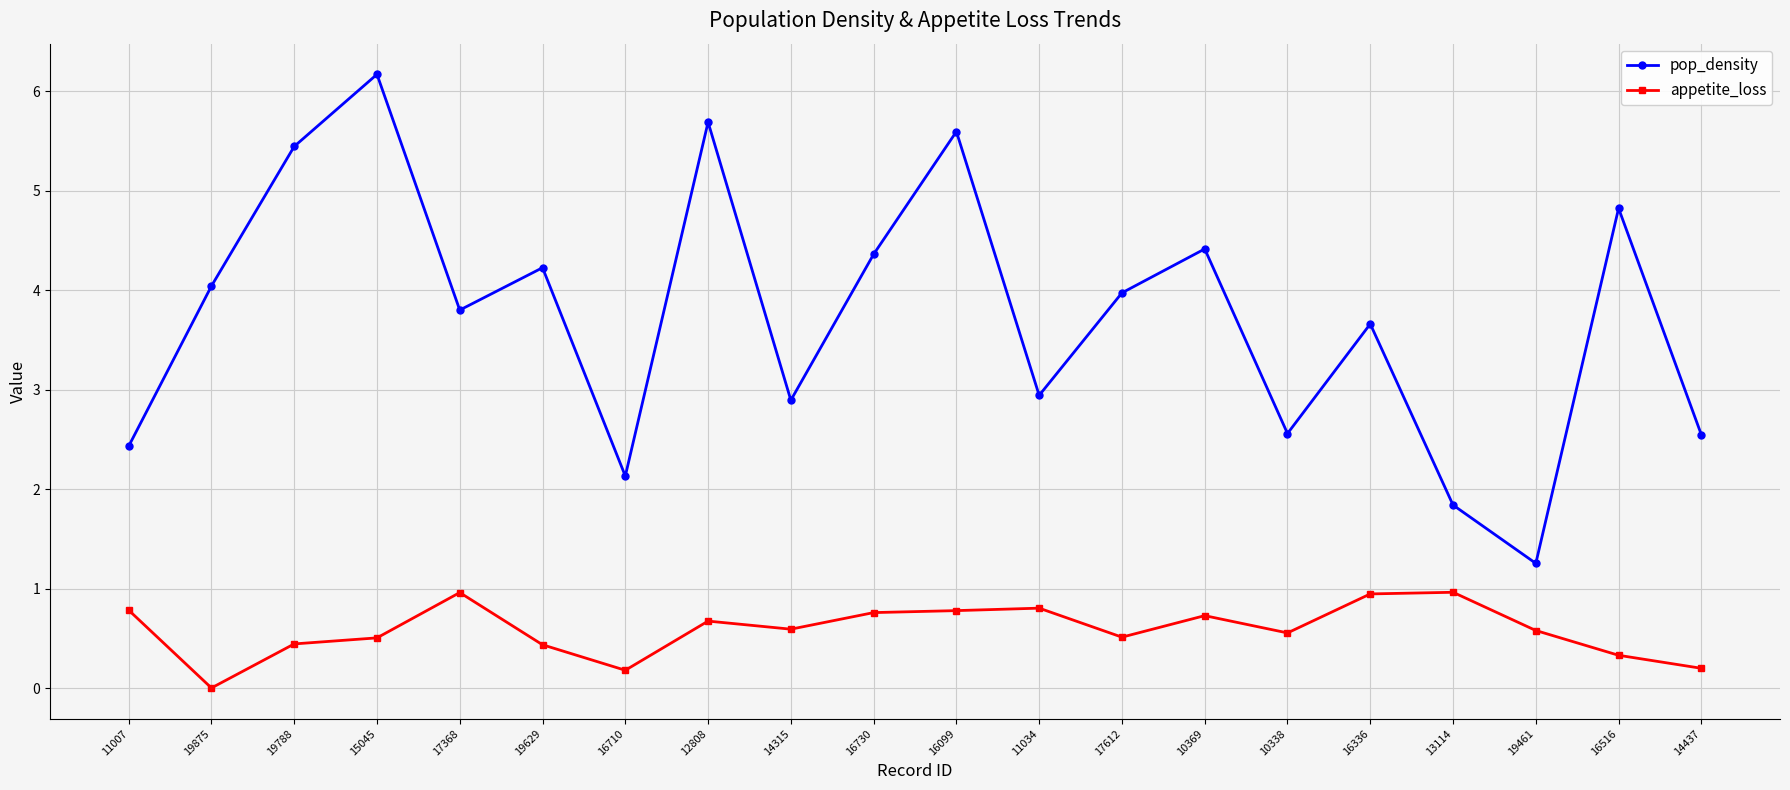

At which category does appetite_loss reach its first local valley?

19875